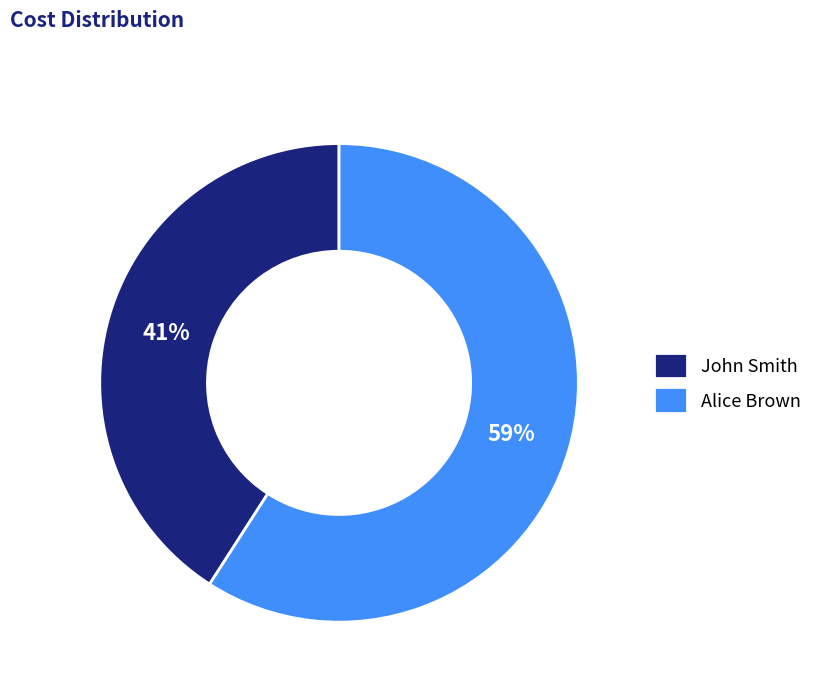

To the nearest percent, what percentage of the pie is Alice Brown?

59%